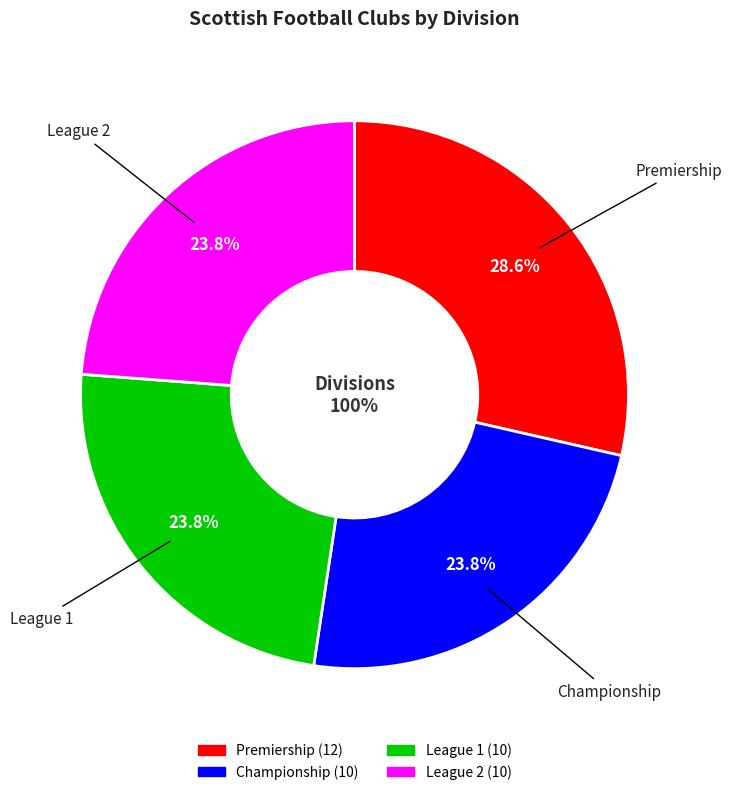

What is the total percentage of Championship and League 2?

47.6%